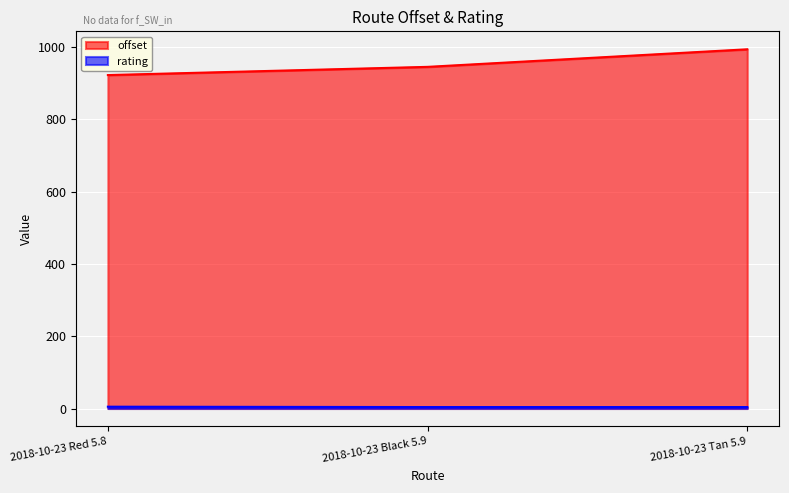

True or false: rating has a value of 7.1 at 2018-10-23 Black 5.9.

False